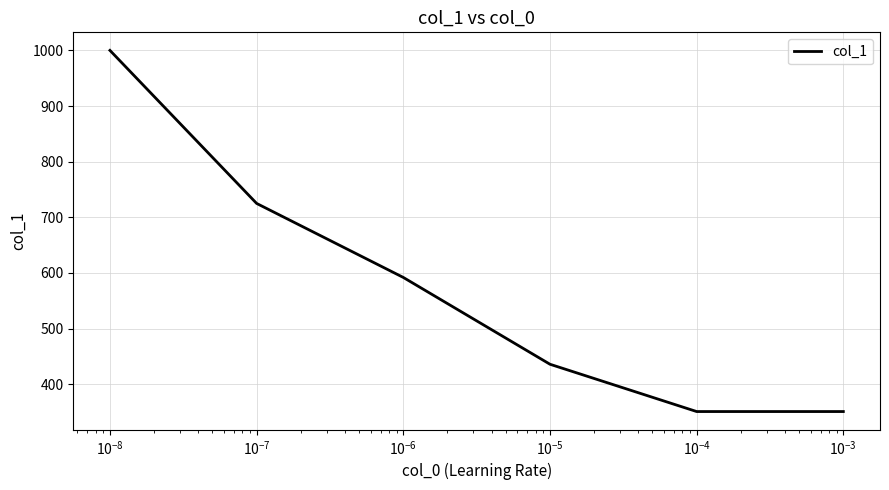

True or false: the data has more than 2 interior local peaks.

False